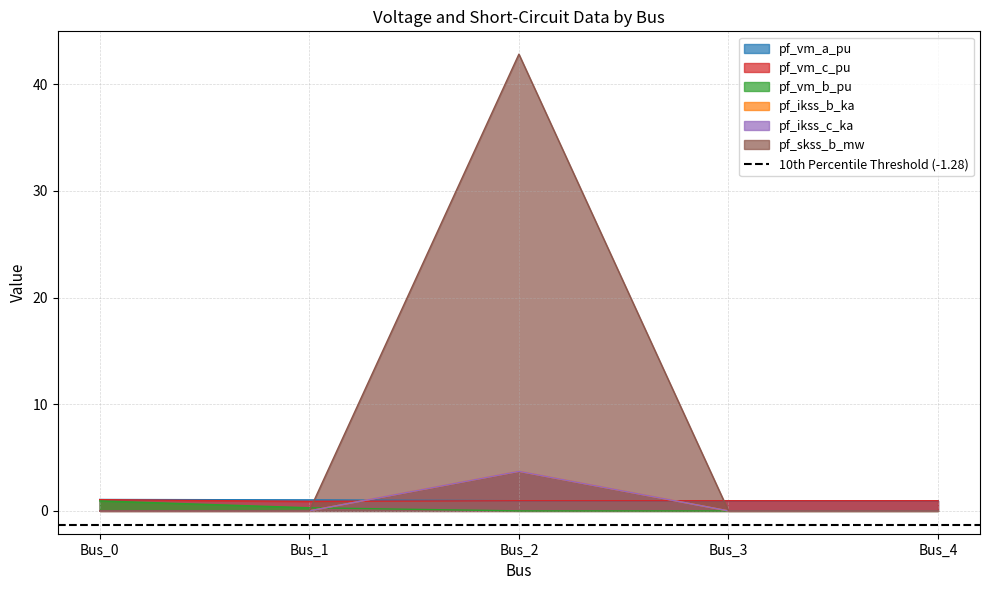

Where do pf_vm_c_pu and pf_ikss_b_ka first cross each other?

Bus_1 and Bus_2